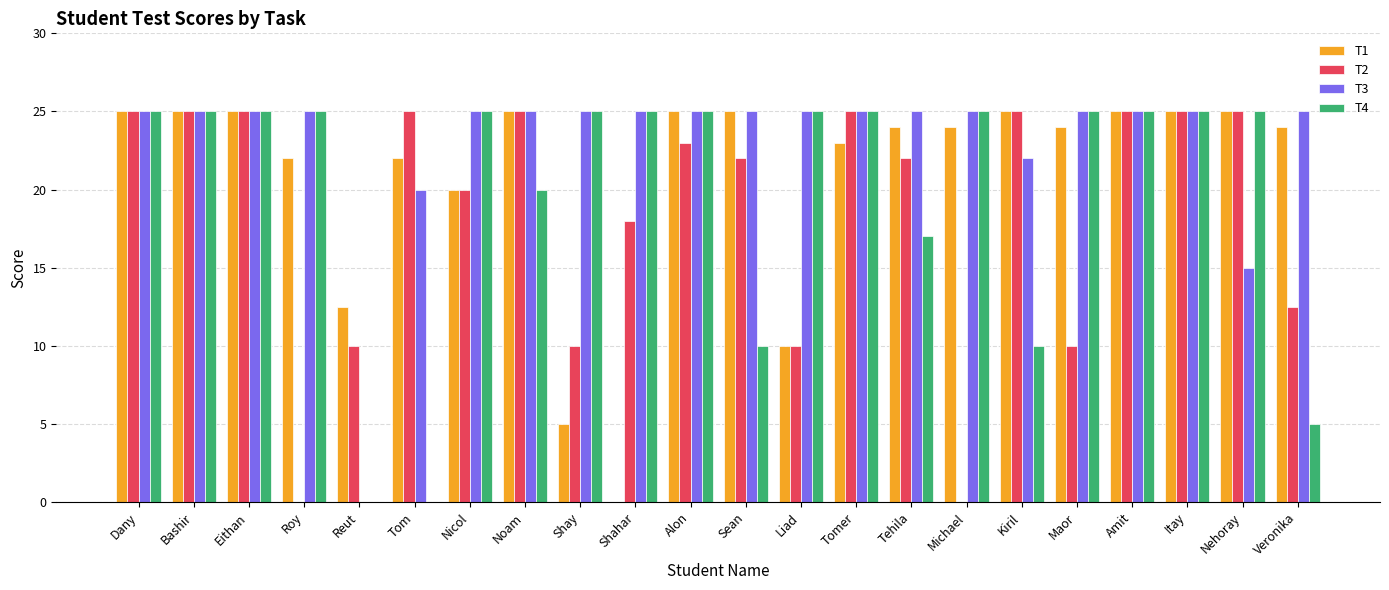

What is the maximum value shown in the chart?

25.0